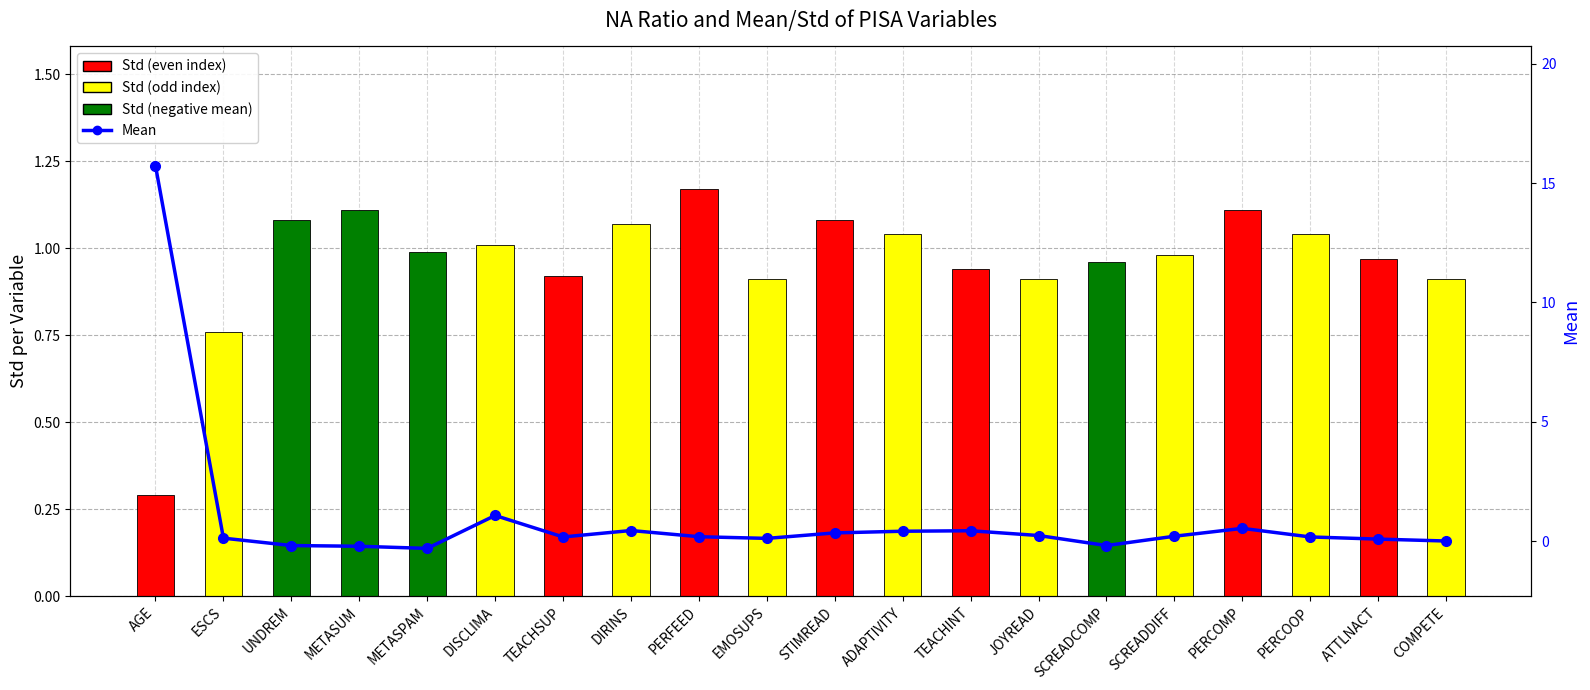

Which category has the highest value in the Std series?

PERFEED